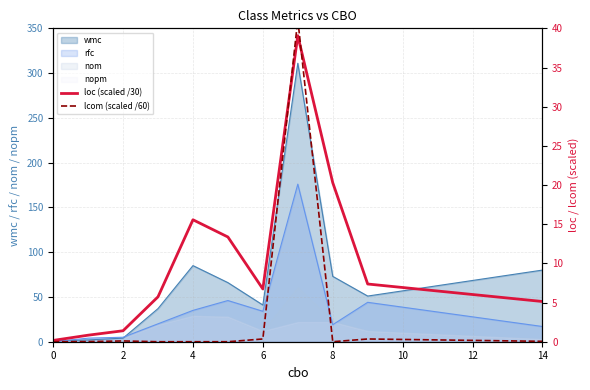

True or false: loc (scaled /30) has more than 1 interior local peaks.

True